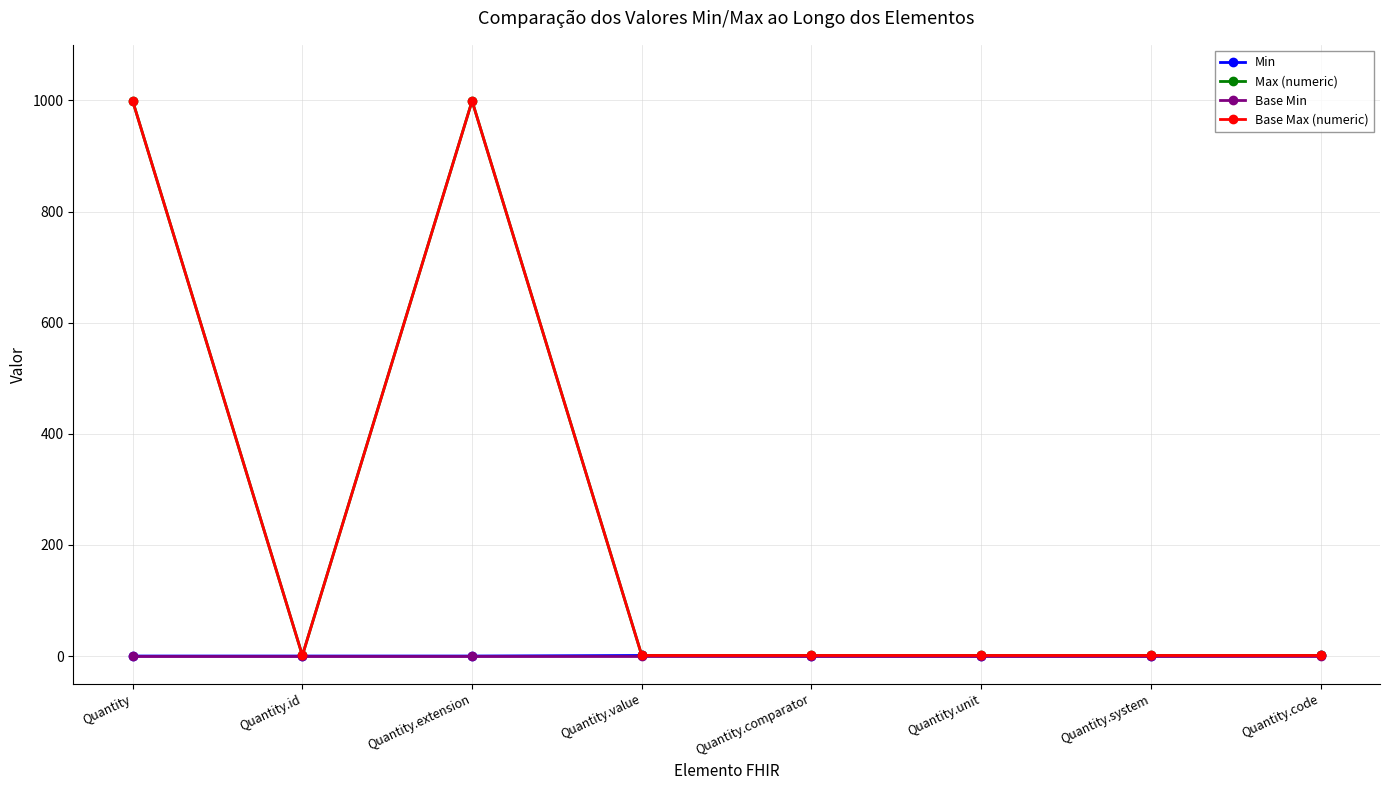

Between Quantity.unit and Quantity.value, which is larger?

Quantity.value